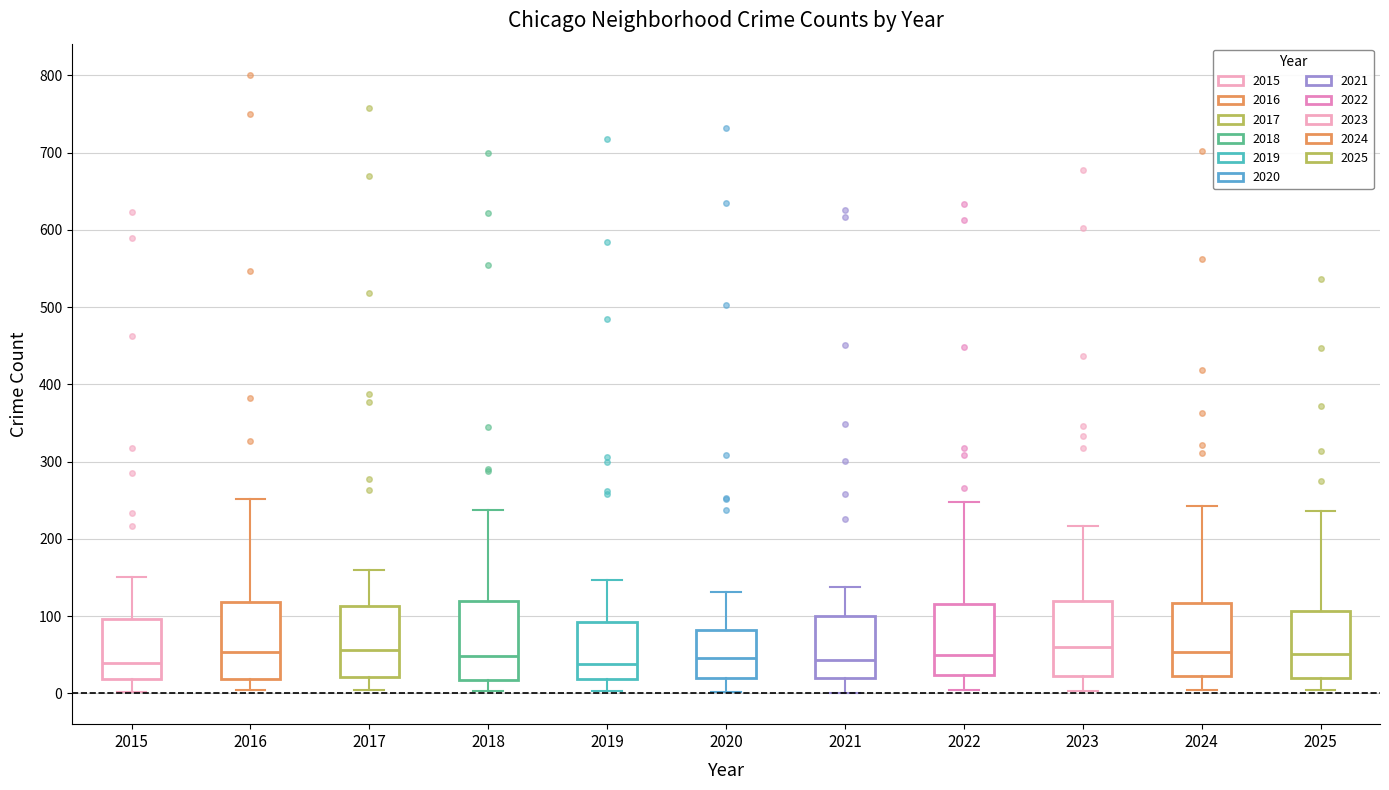

Reading left to right, read every box against the y-axis: the position of its median line, the range the box covers, and the ends of its whiskers. The values are not printed on the chart, so give them approximately, as read against the axis.

2015: median 40, box 20 to 100, whiskers 0 to 150
2016: median 50, box 20 to 120, whiskers 0 to 250
2017: median 60, box 20 to 110, whiskers 0 to 160
2018: median 50, box 20 to 120, whiskers 0 to 240
2019: median 40, box 20 to 90, whiskers 0 to 150
2020: median 50, box 20 to 80, whiskers 0 to 130
2021: median 40, box 20 to 100, whiskers 0 to 140
2022: median 50, box 20 to 120, whiskers 0 to 250
2023: median 60, box 20 to 120, whiskers 0 to 220
2024: median 50, box 20 to 120, whiskers 0 to 240
2025: median 50, box 20 to 110, whiskers 0 to 240